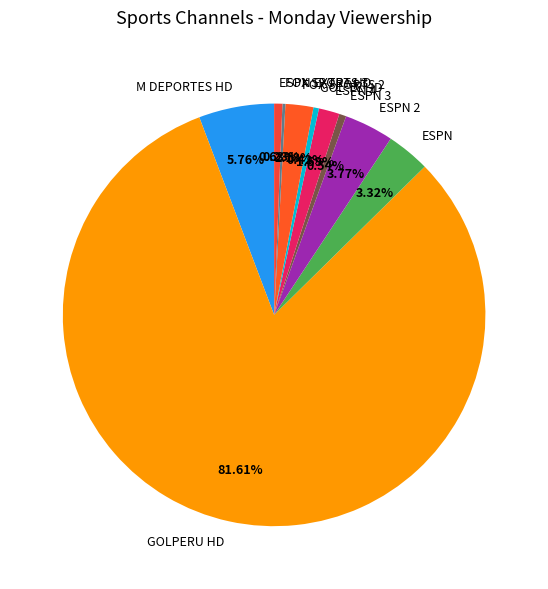

What is the largest slice in the pie chart?

GOLPERU HD